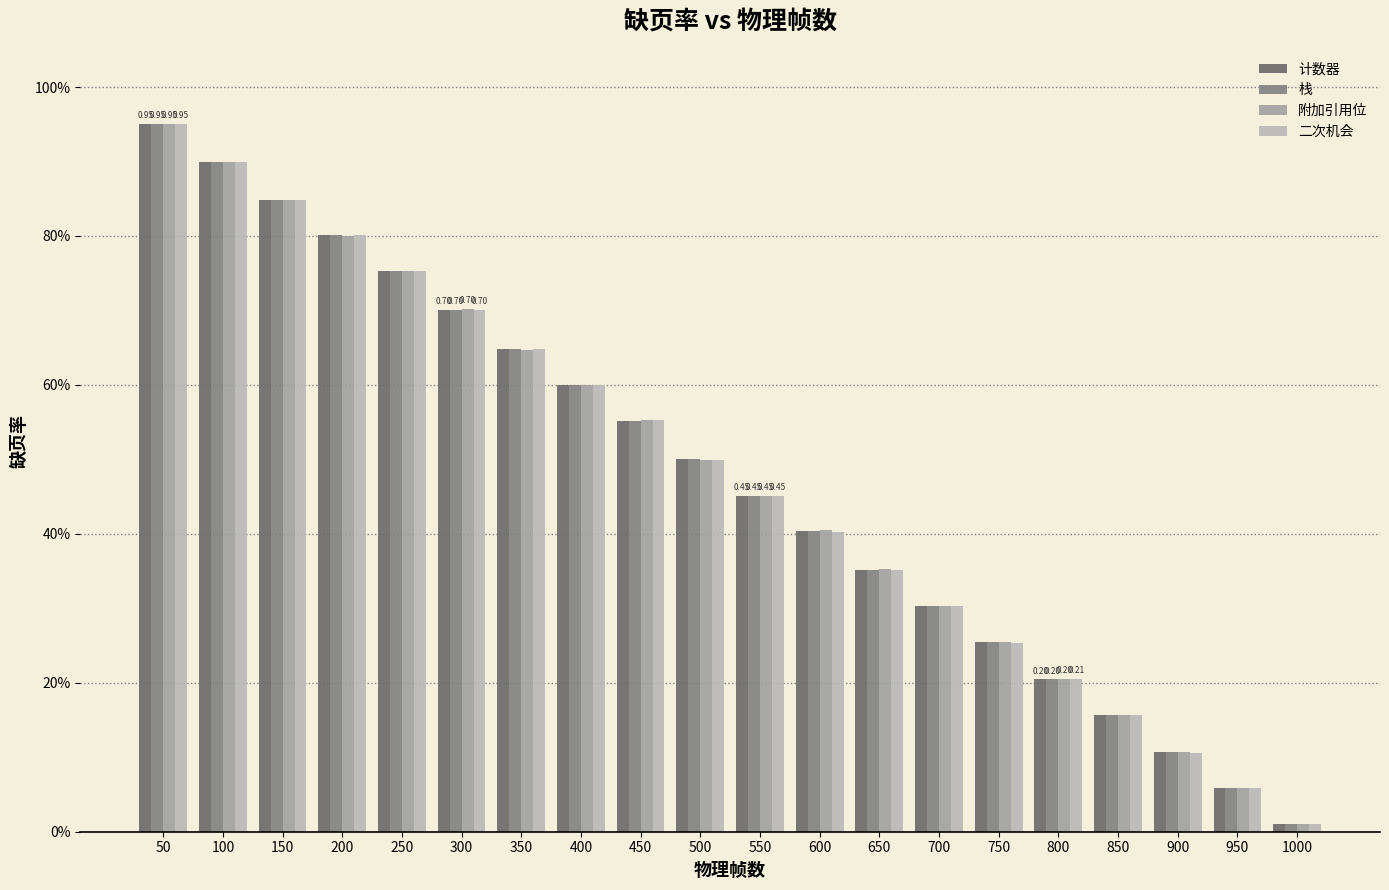

How many series are shown in this chart?

4